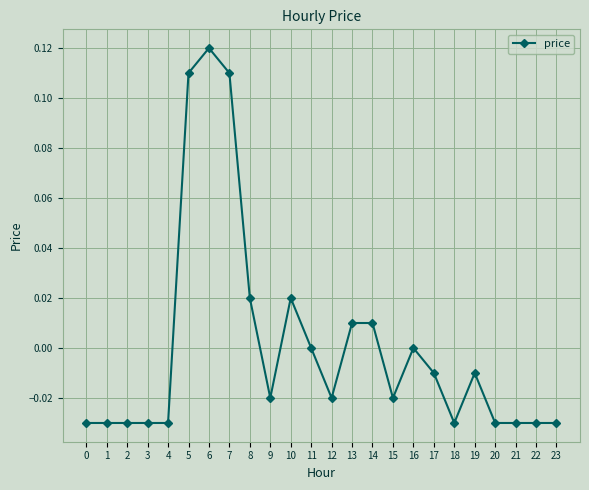

The chart shows a value of 0.0 at 13. True or false?

True